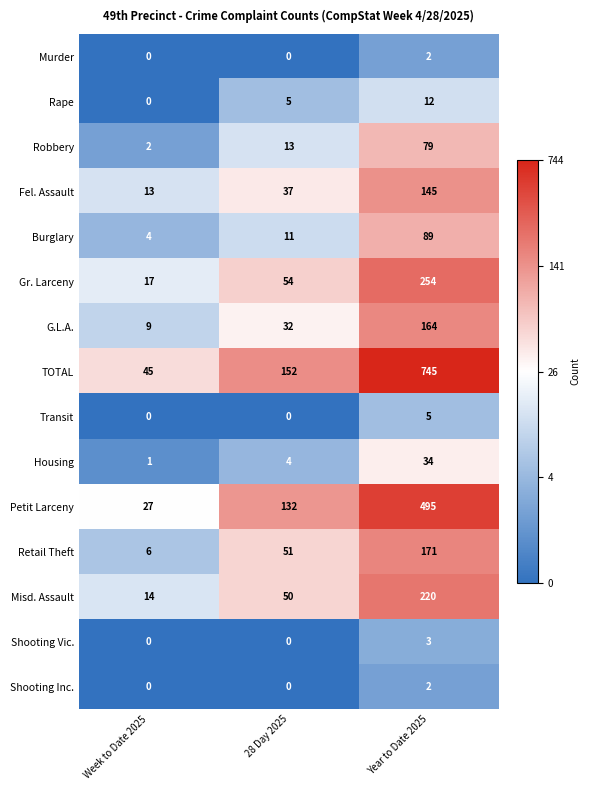

What is the difference between the Misd. Assault values at Week to Date 2025 and 28 Day 2025?

36